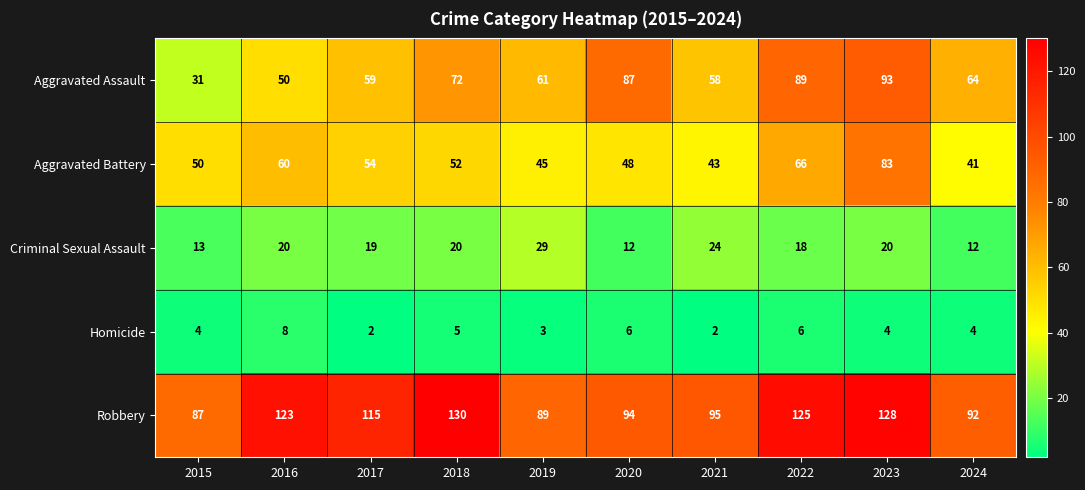

List the series in order of their peak value, lowest first.

Homicide, Criminal Sexual Assault, Aggravated Battery, Aggravated Assault, Robbery